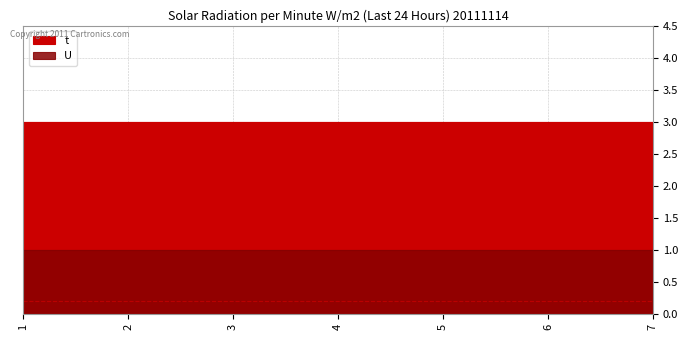

How many data points does each series have?

7